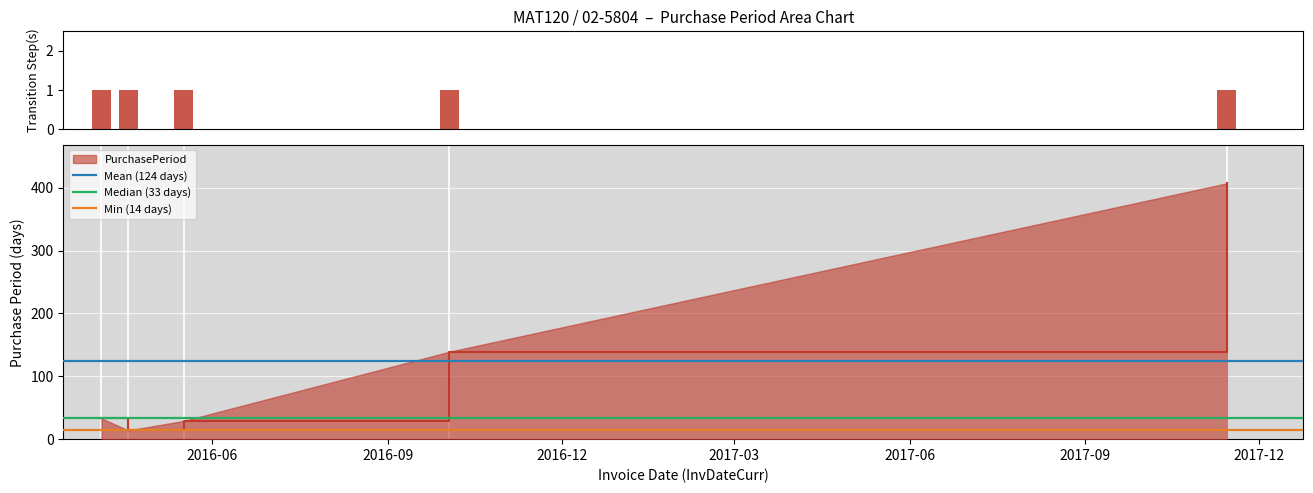

How many data points are above 33?

2